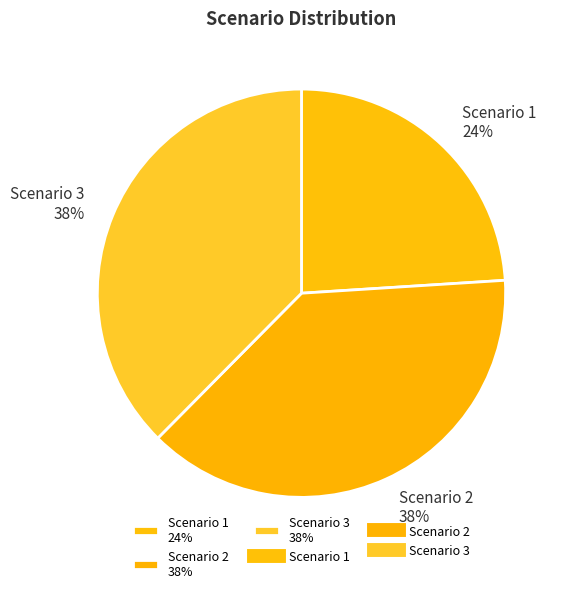

To the nearest percent, what is the combined percentage of Scenario 3 and Scenario 2?

76%